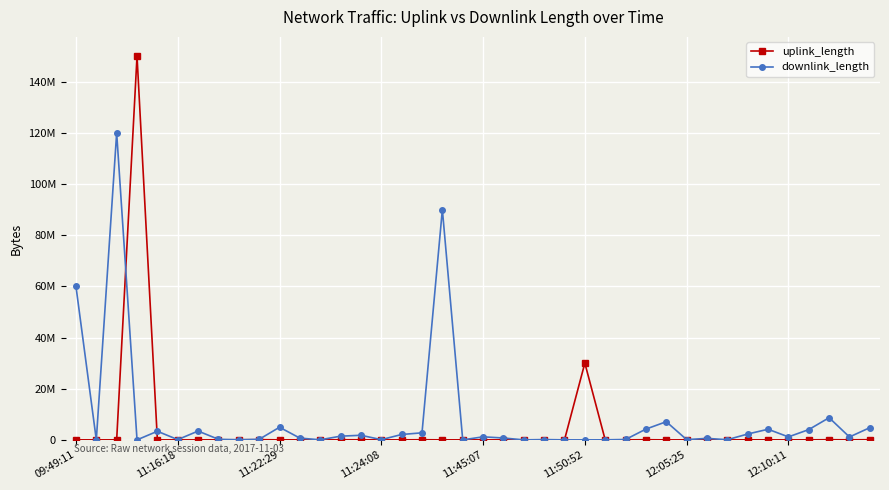

What is the difference between the maximum and minimum values in the downlink_length series?

120002218